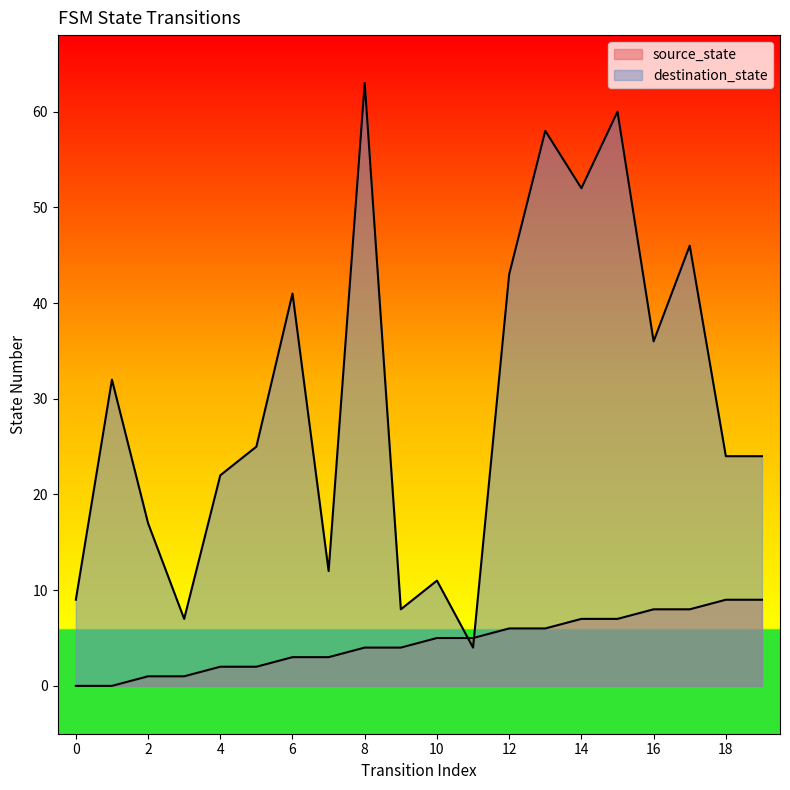

What are all the series names shown in the legend?

source_state, destination_state